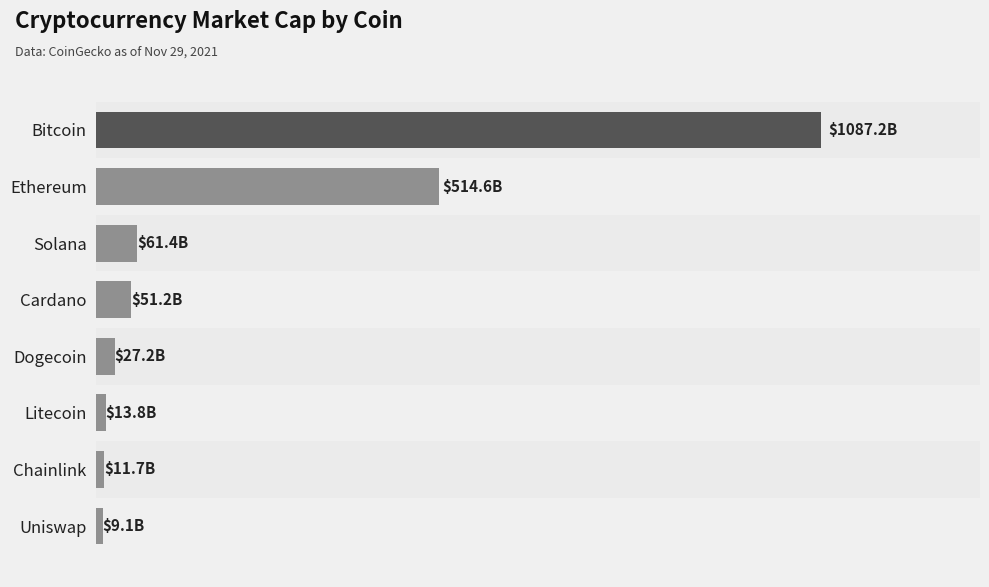

Are the bars horizontal?

Yes